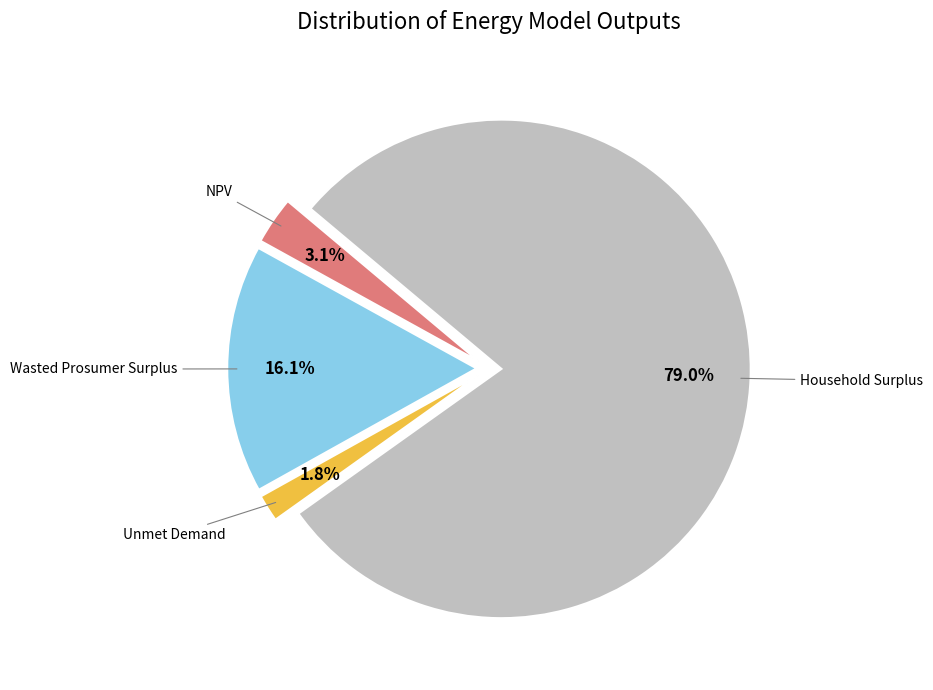

To the nearest percent, what is the average slice percentage?

25%